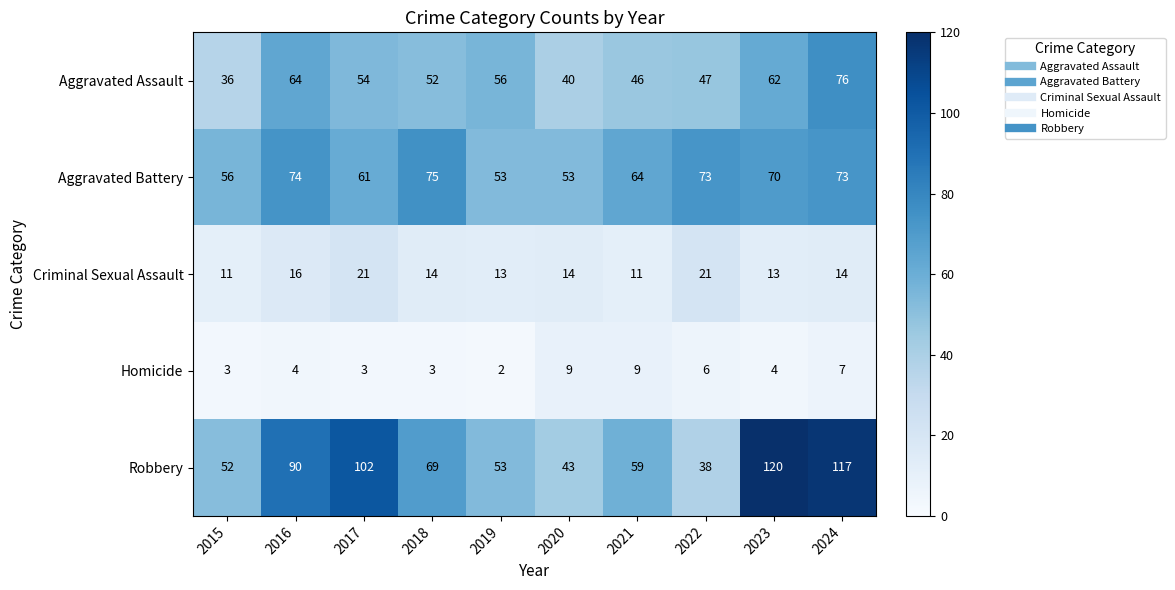

Which series has the largest range (max minus min)?

Robbery